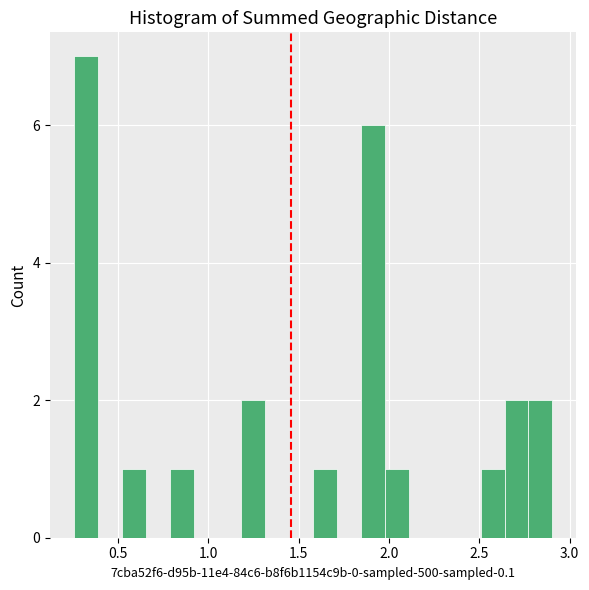

Read against the x-axis, roughly where is the centre of the tallest bar?

0.30